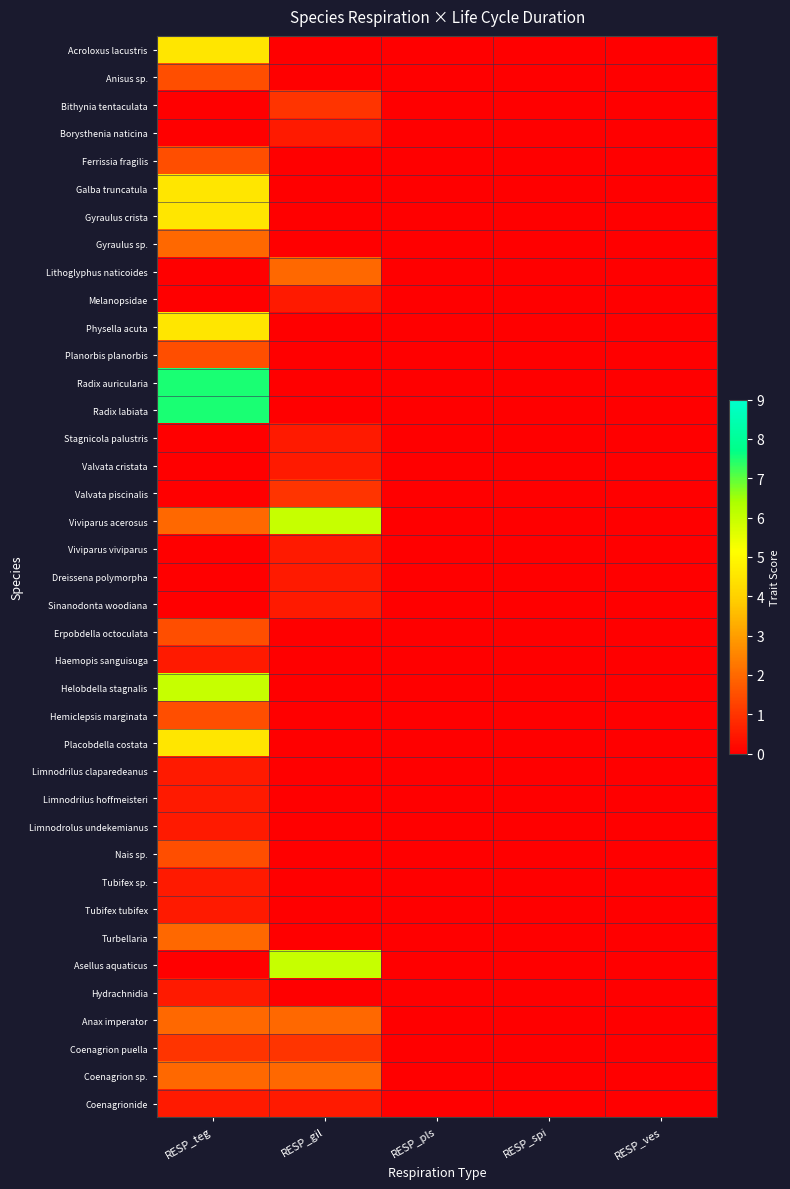

Rank the series by their maximum value, from highest to lowest.

Radix auricularia, Radix labiata, Viviparus acerosus, Helobdella stagnalis, Asellus aquaticus, Acroloxus lacustris, Galba truncatula, Gyraulus crista, Physella acuta, Placobdella costata, Gyraulus sp., Lithoglyphus naticoides, Turbellaria, Anax imperator, Coenagrion sp., Anisus sp., Ferrissia fragilis, Planorbis planorbis, Erpobdella octoculata, Hemiclepsis marginata, Nais sp., Bithynia tentaculata, Valvata piscinalis, Coenagrion puella, Borysthenia naticina, Melanopsidae, Stagnicola palustris, Valvata cristata, Viviparus viviparus, Dreissena polymorpha, Sinanodonta woodiana, Haemopis sanguisuga, Limnodrilus claparedeanus, Limnodrilus hoffmeisteri, Limnodrolus undekemianus, Tubifex sp., Tubifex tubifex, Hydrachnidia, Coenagrionide